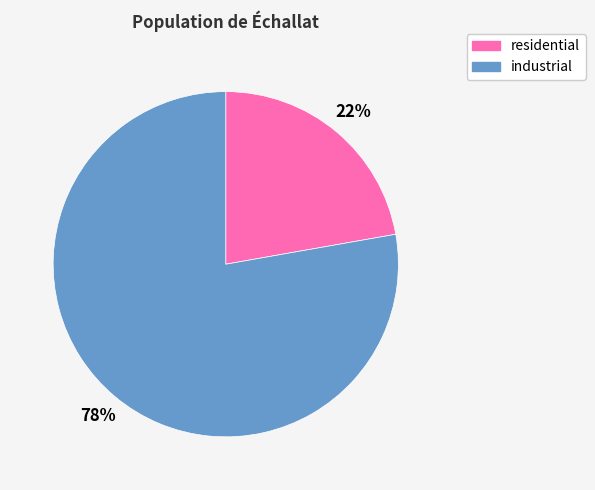

Is the sum of residential and industrial greater than half?

Yes